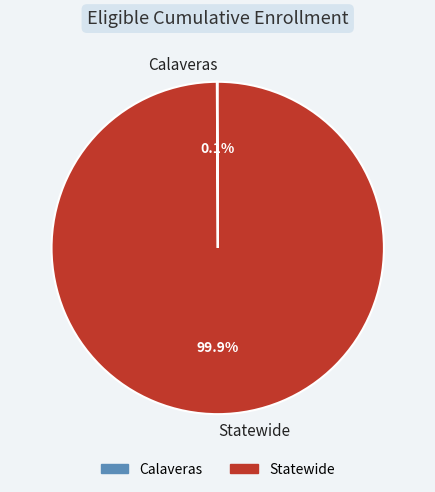

Does Statewide account for over 50% of the chart?

Yes